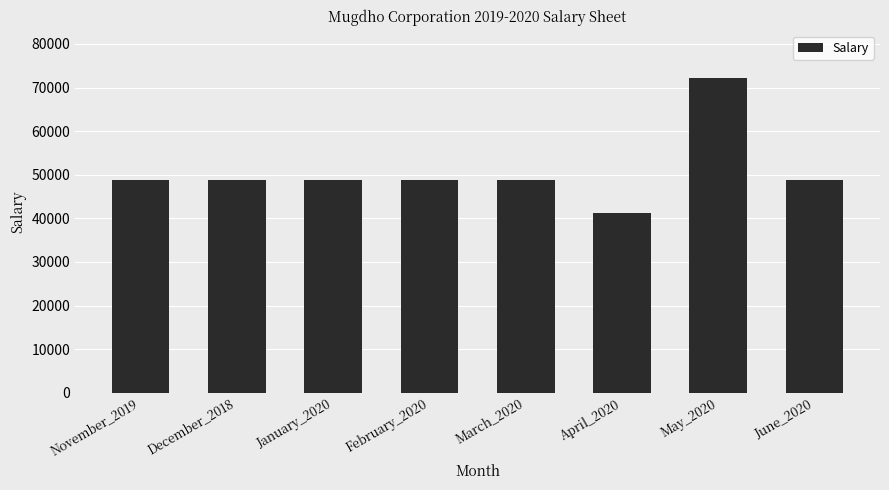

What is the sum of the values at November_2019 and May_2020?

120900